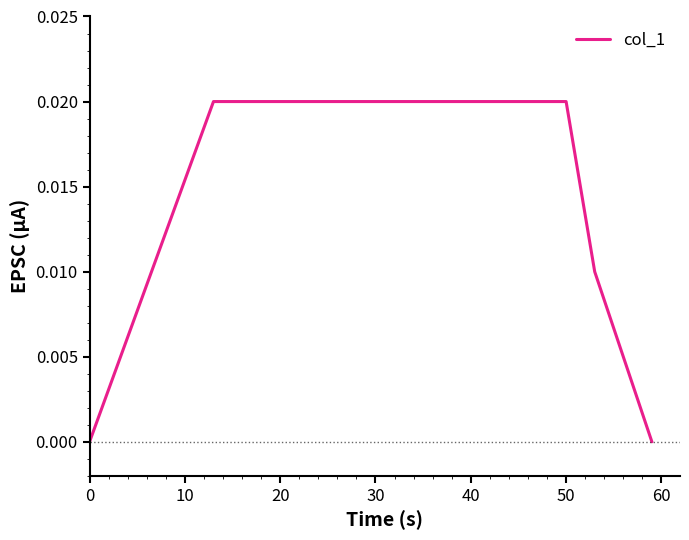

Is it true that the value at 0 is 0.0?

True